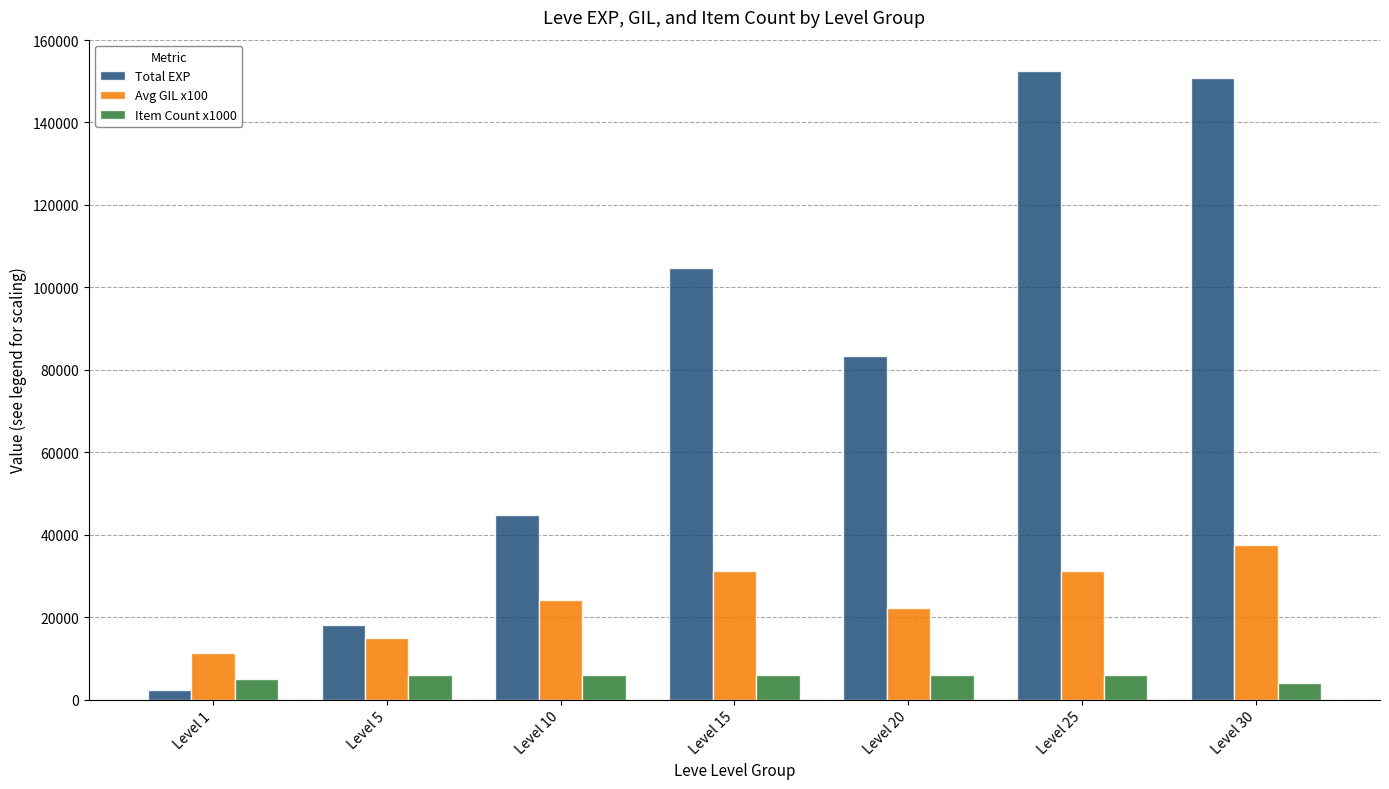

The Item Count x1000 series shows 5000.0 at Level 1. True or false?

True